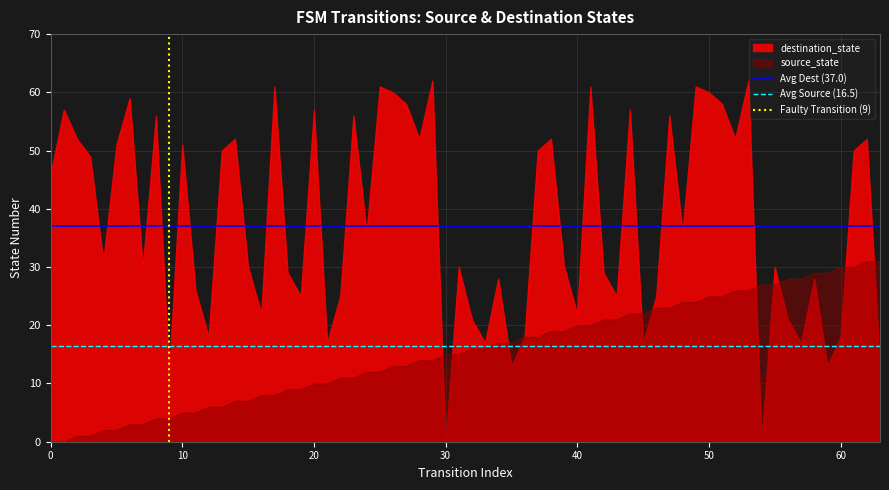

Which series has the largest total across all categories?

destination_state